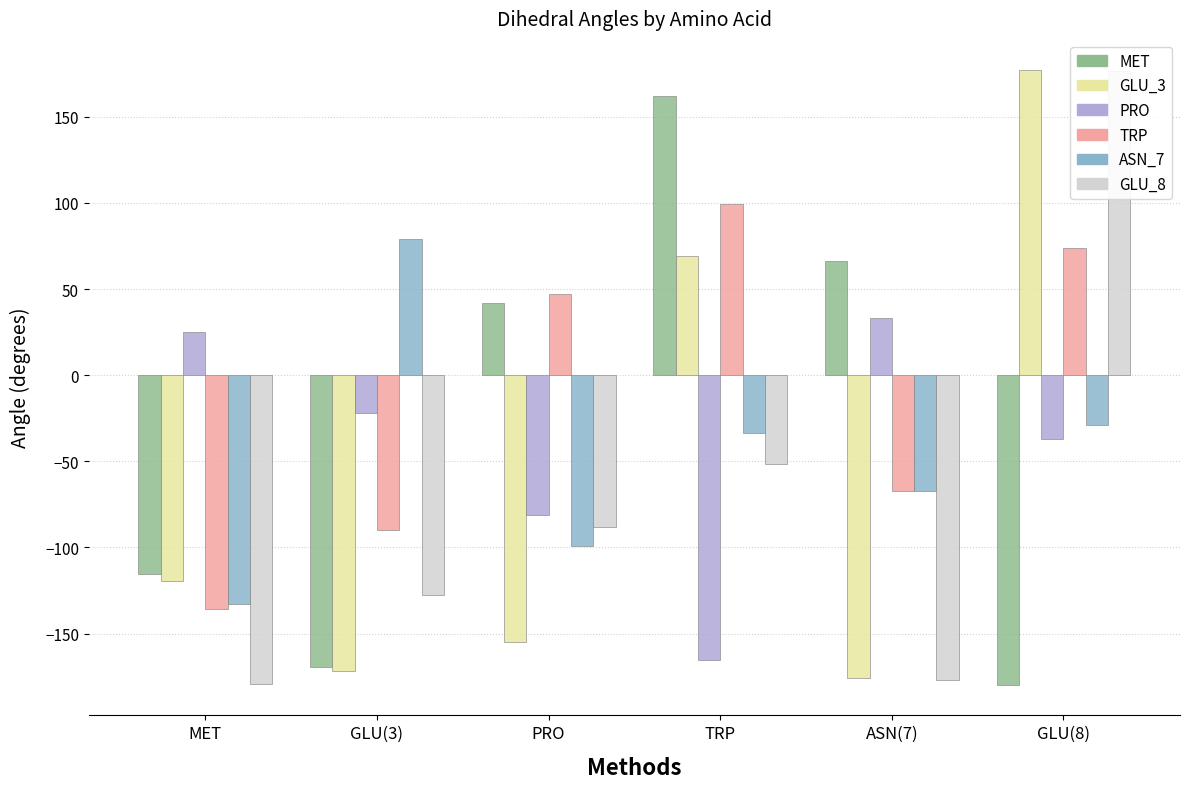

What is the sum of the PRO values at GLU(8) and PRO?

-118.7